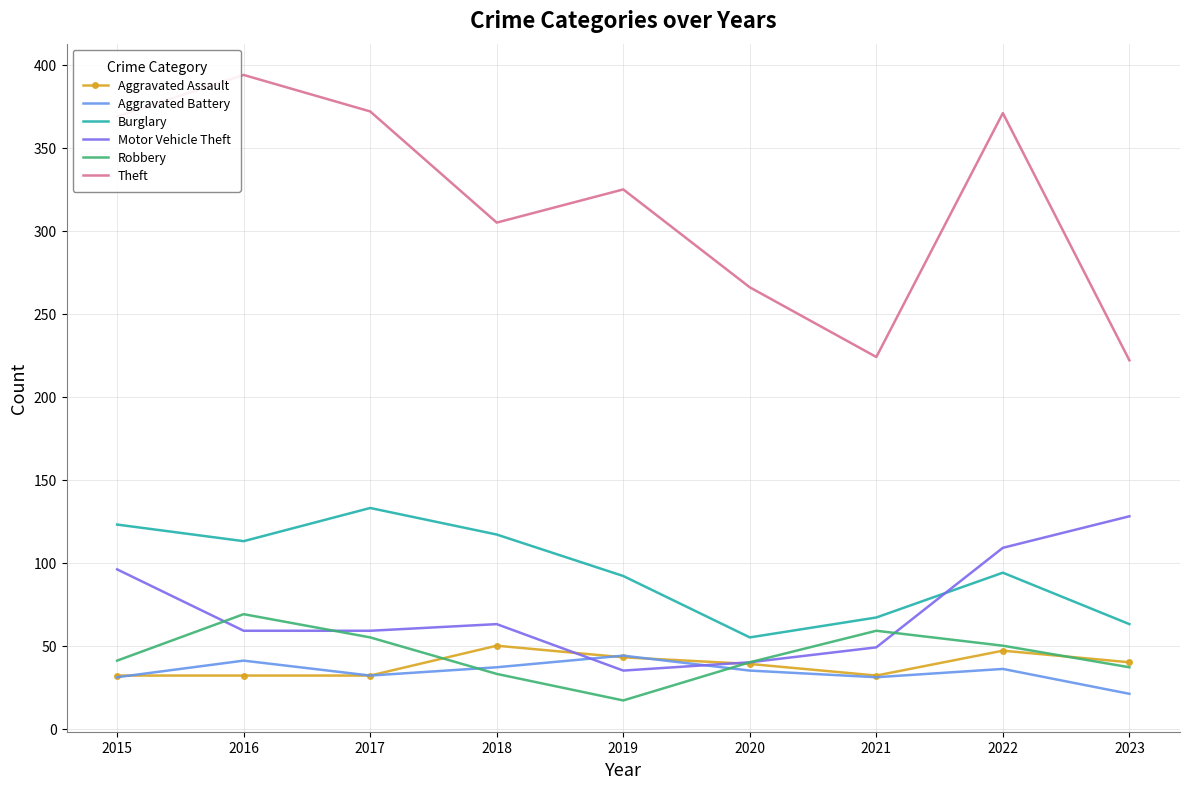

At how many categories does at least one series exceed 379?

1